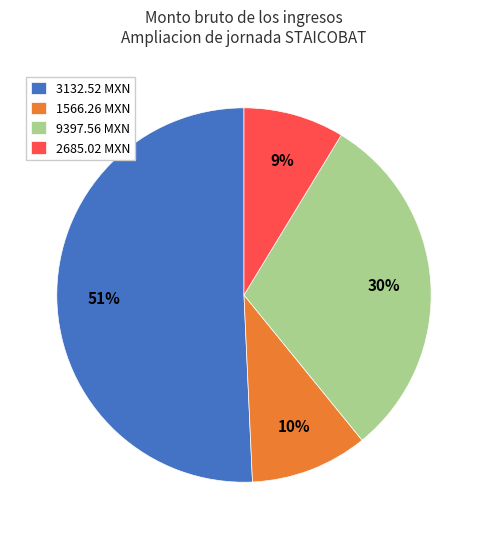

Is there a majority slice in this chart?

Yes